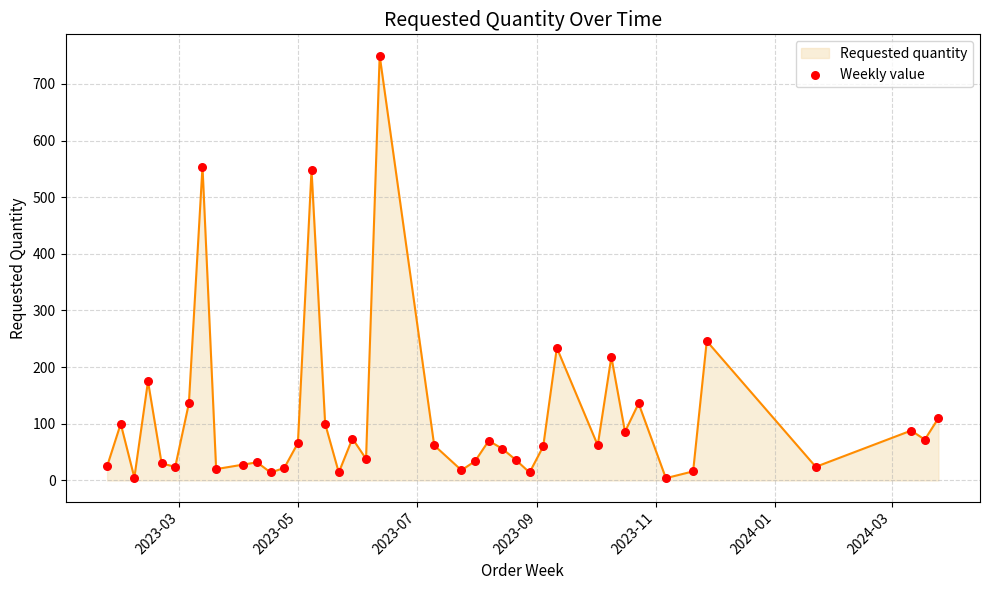

What is the difference between the maximum and minimum values?

746